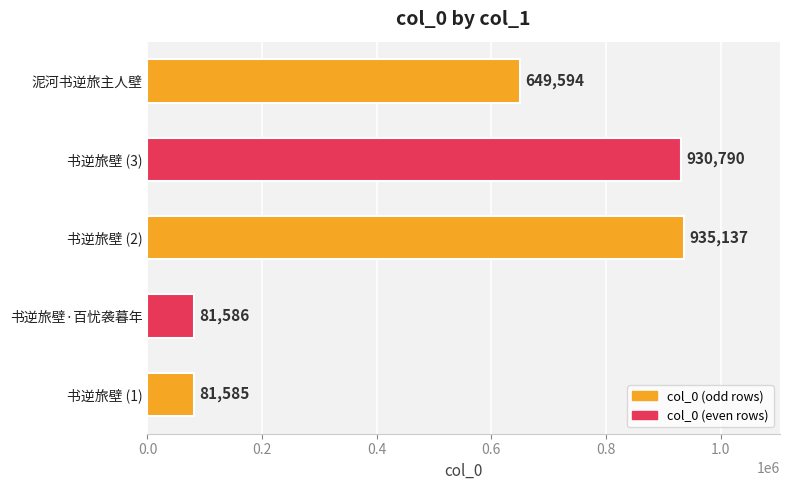

The value at 书逆旅壁 (1) is 18222. True or false?

False